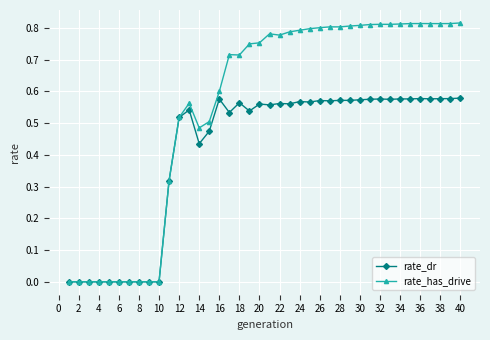

Rank the series by their maximum value, from lowest to highest.

rate_dr, rate_has_drive